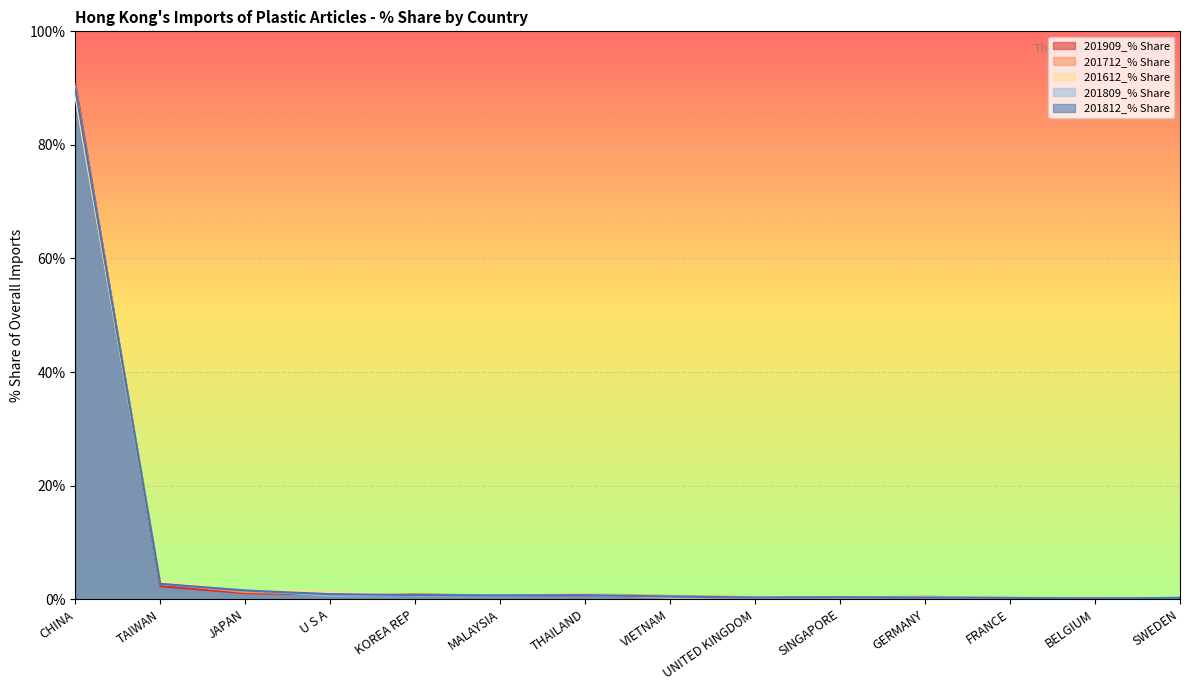

How many interior local peaks does the 201812_% Share series have?

2